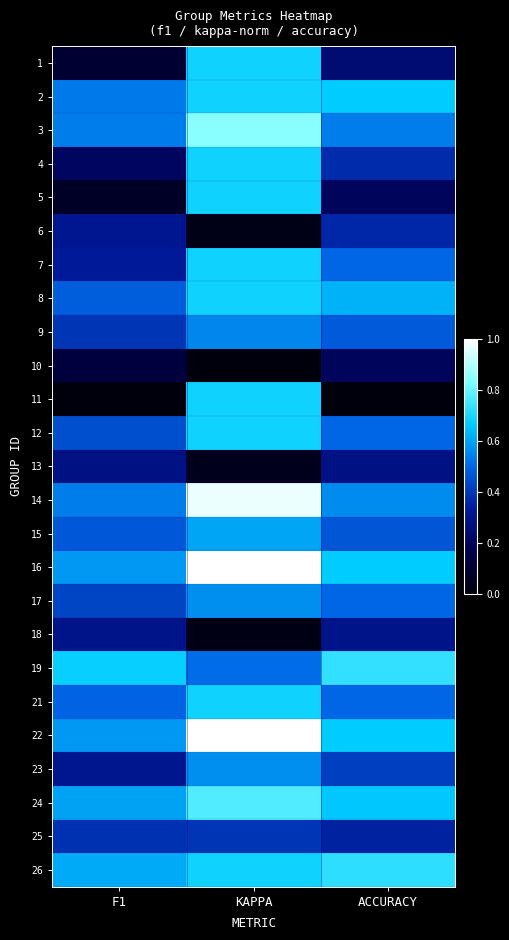

At how many categories does at least one series exceed 0?

3